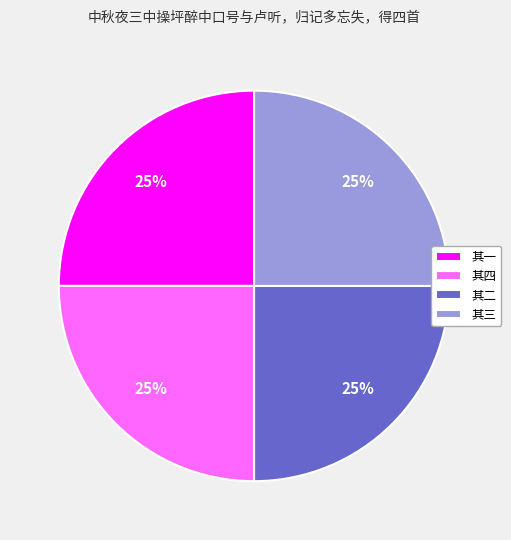

How many slices are in this pie chart?

4